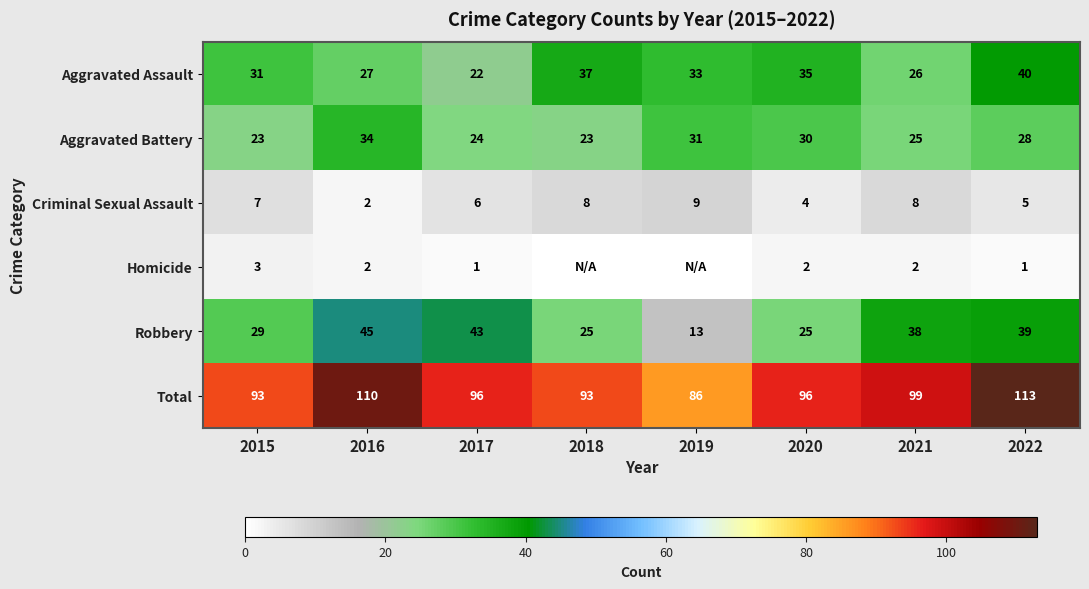

What is the spread (max minus min) of values at 2015?

90